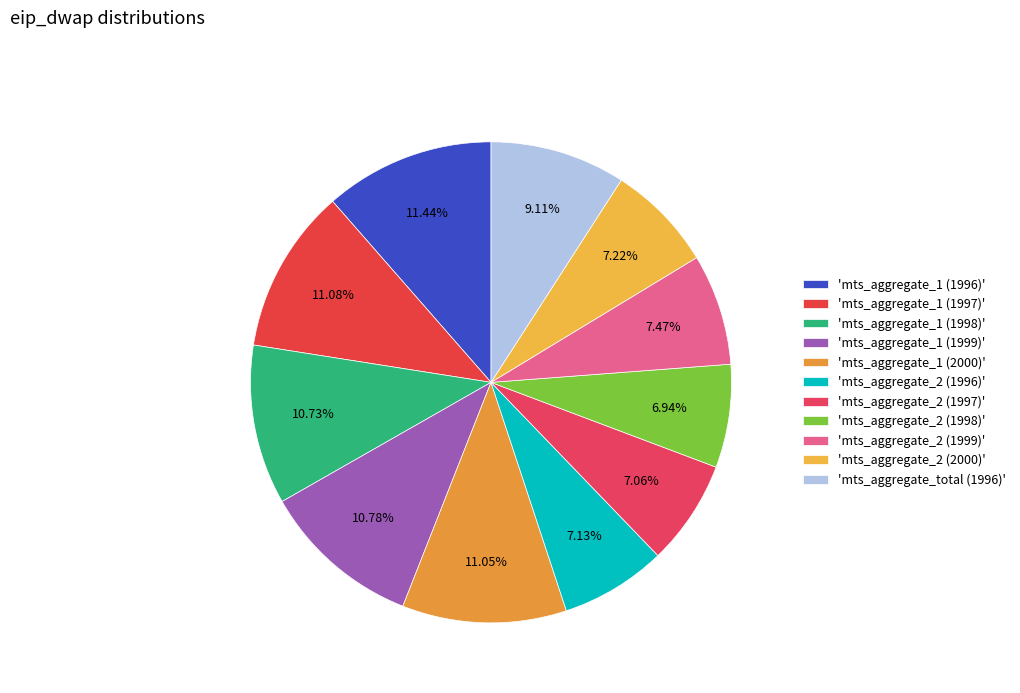

Count the number of slices in the pie.

11